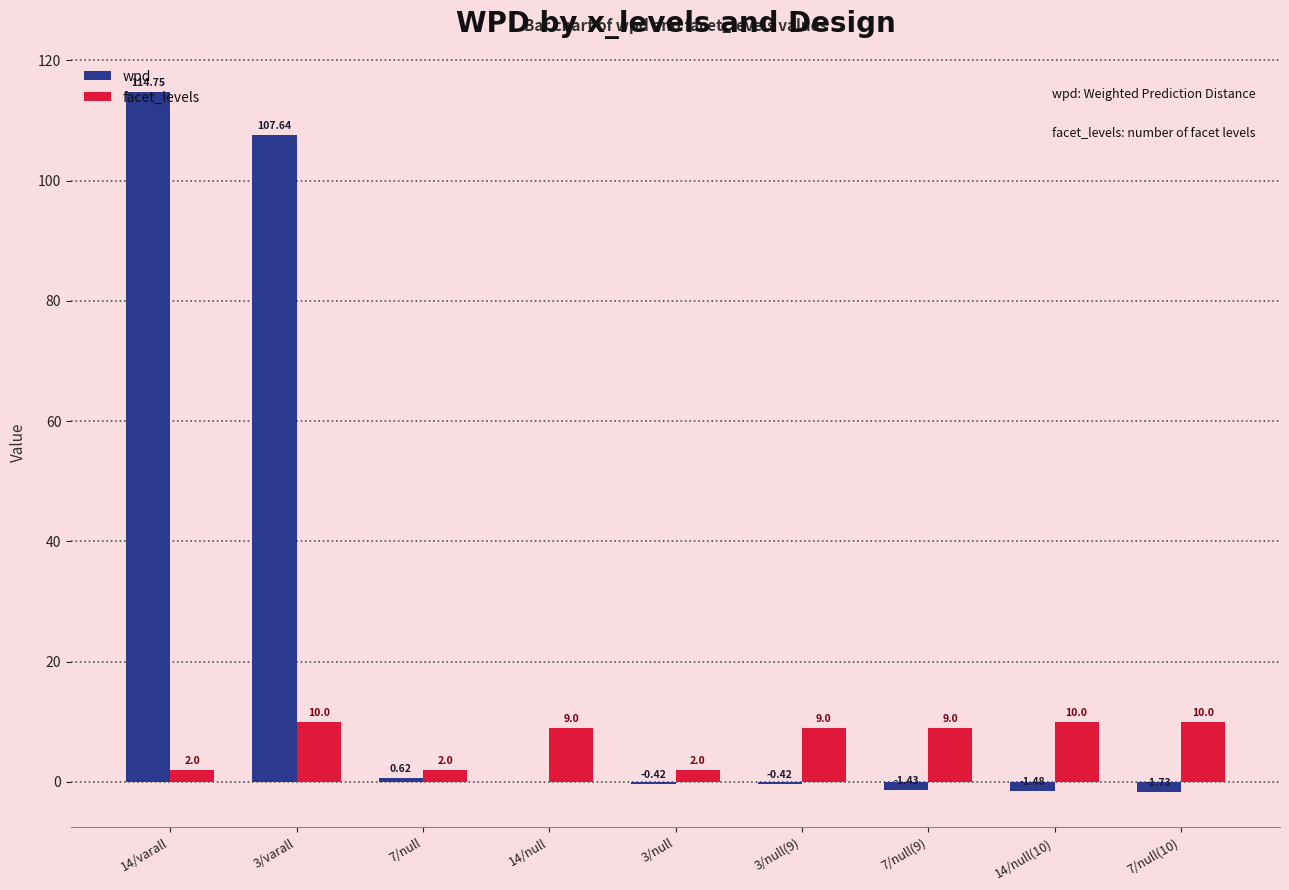

What is the total value across all series at 3/null?

1.6